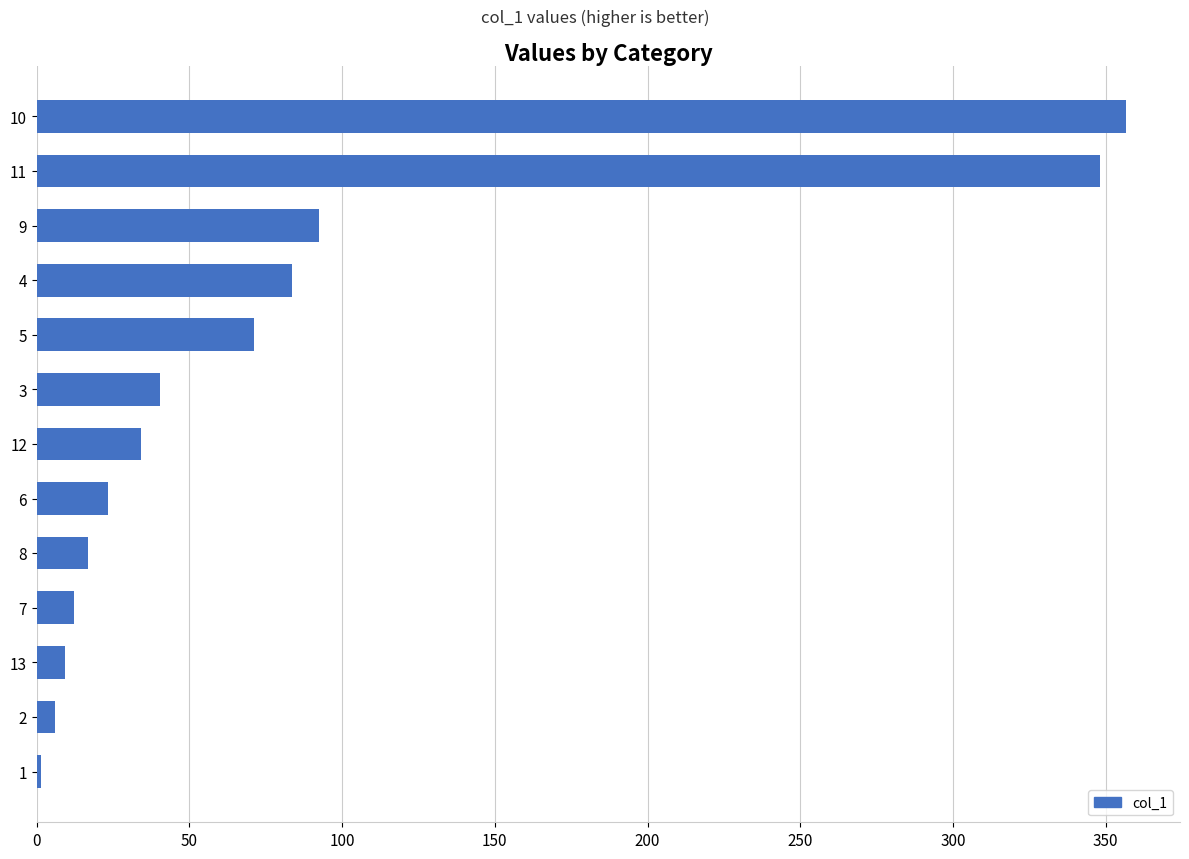

What is the average value?

84.3